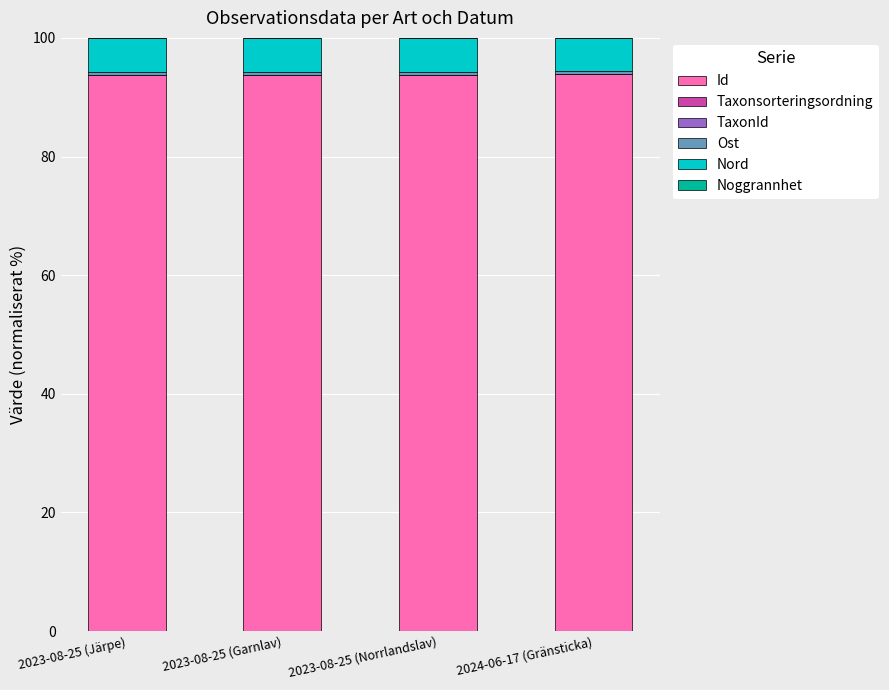

The value of Id at 2023-08-25 (Norrlandslav) is 36.1. True or false?

False